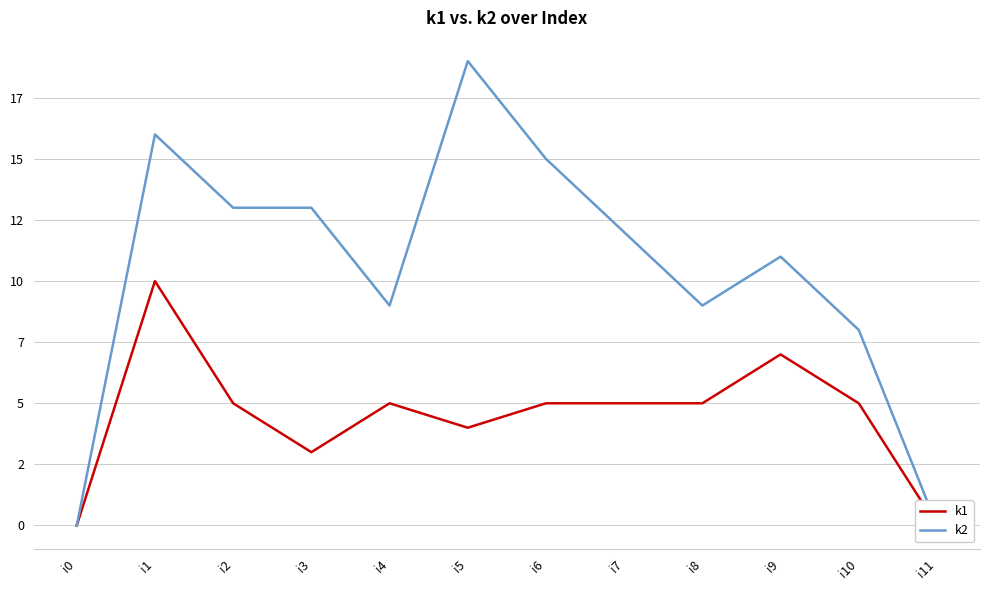

In k1, how many points are higher than both neighbors (excluding endpoints)?

3